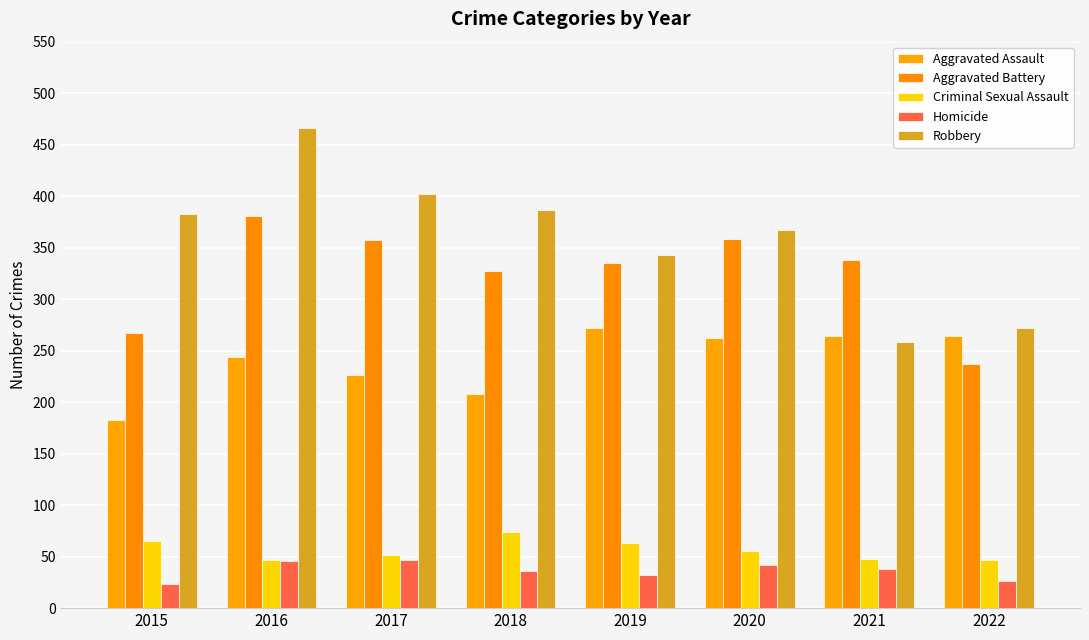

Rank the series at 2022 from highest to lowest value.

Robbery, Aggravated Assault, Aggravated Battery, Criminal Sexual Assault, Homicide